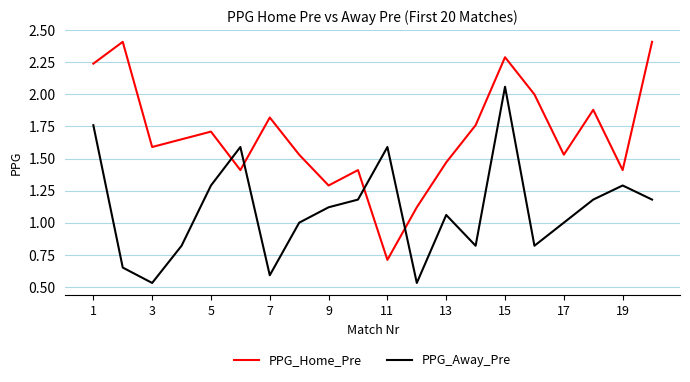

List the series in order of their overall mean, lowest first.

PPG_Away_Pre, PPG_Home_Pre